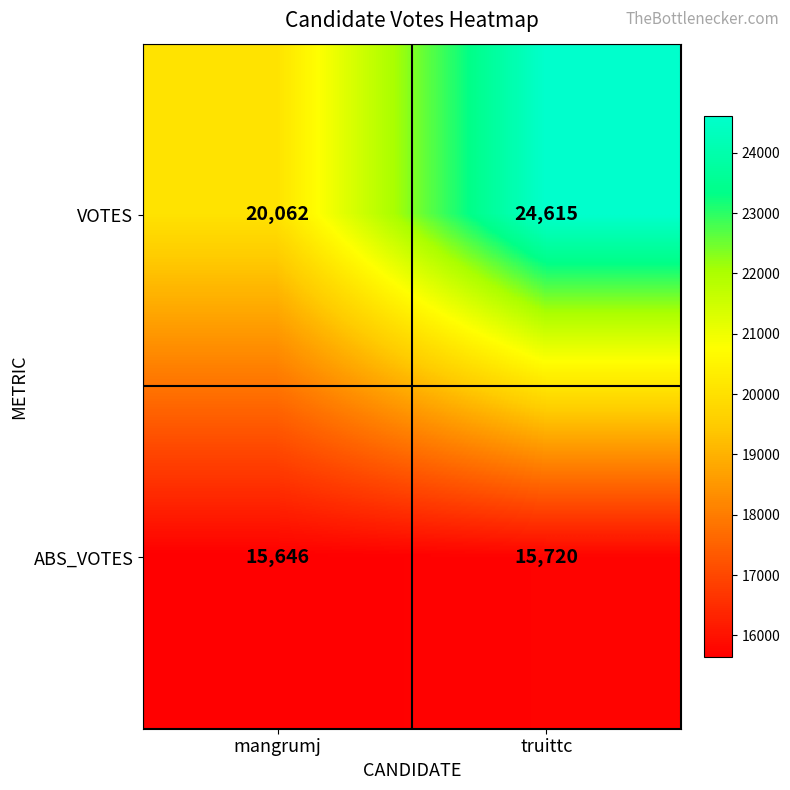

The value of VOTES at mangrumj is 12303. True or false?

False